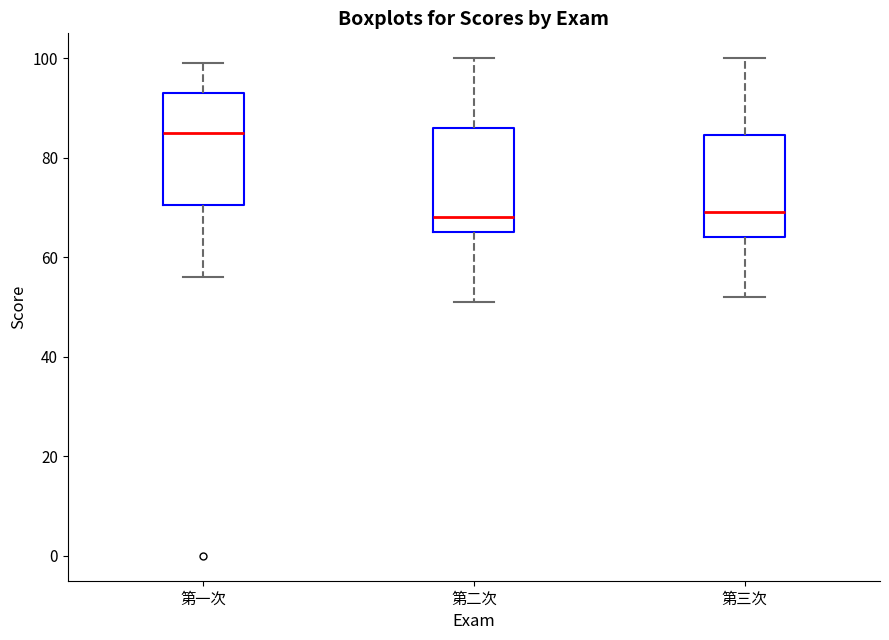

Which box has the highest median line?

第一次